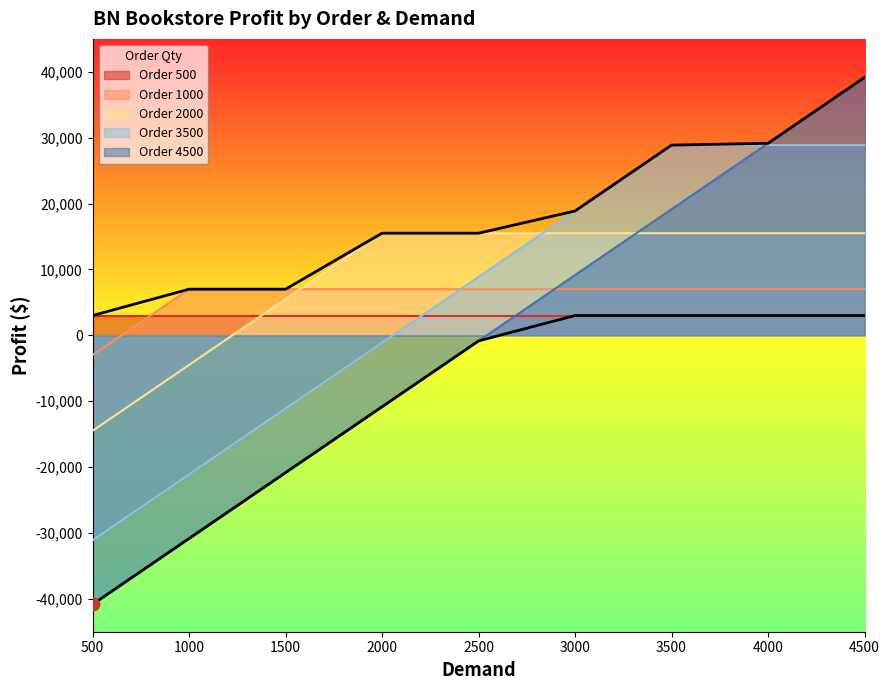

Which series has the largest total across all categories?

Order 2000